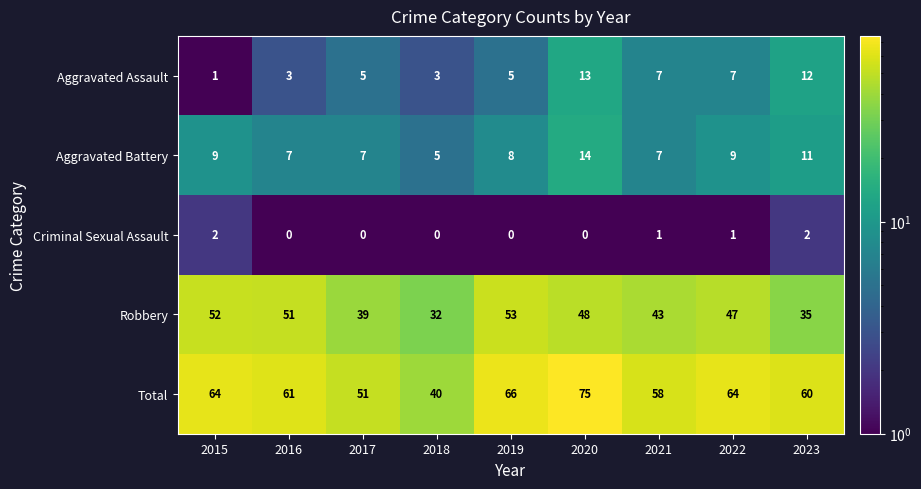

The Aggravated Assault series shows 8 at 2019. True or false?

False